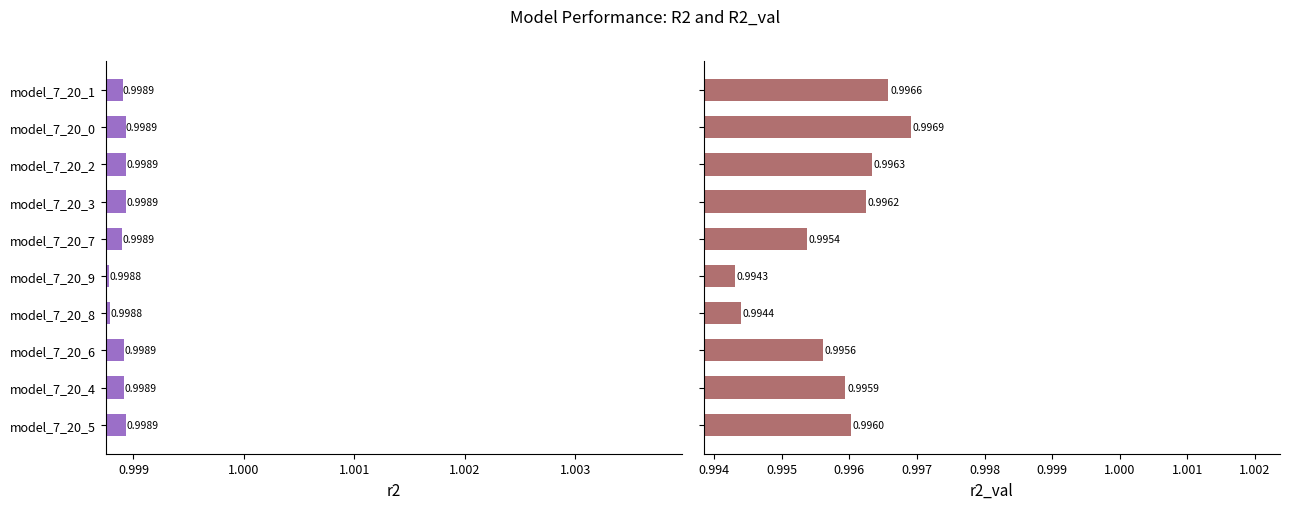

Which has a higher value, model_7_20_0 or model_7_20_2?

model_7_20_2